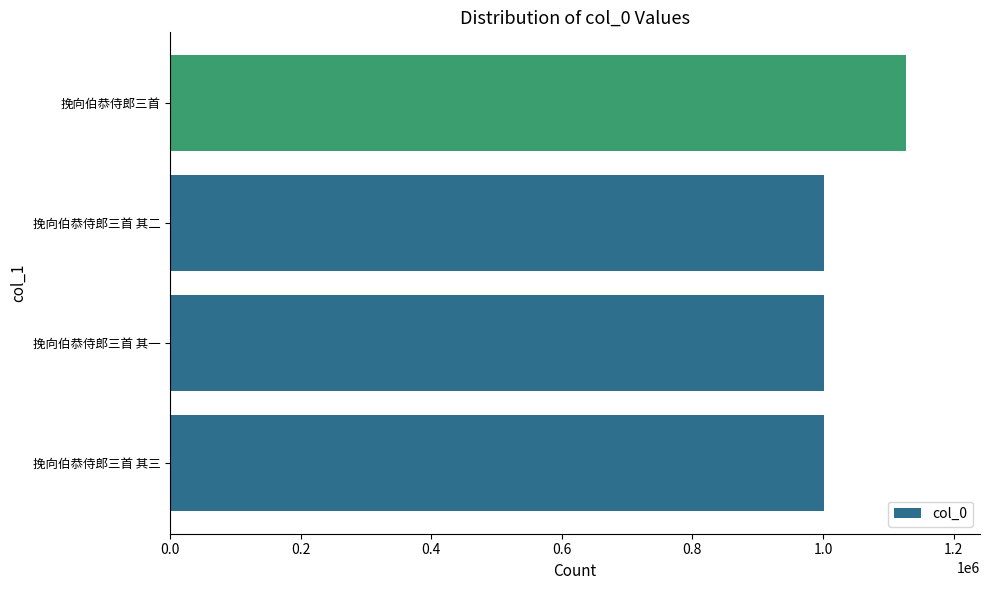

What is the minimum value shown in the chart?

1000952